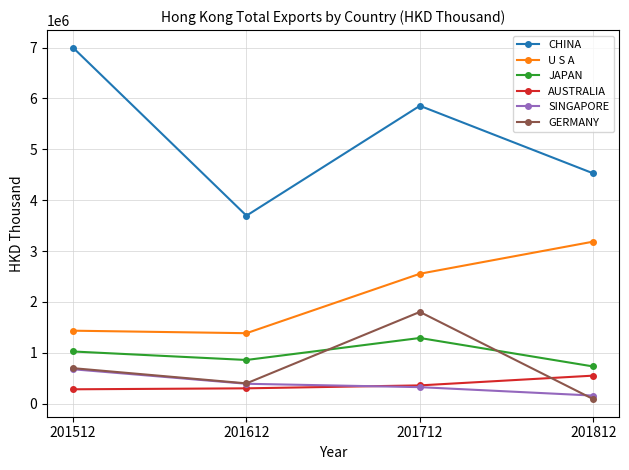

What is the highest value of the SINGAPORE series?

676312.5